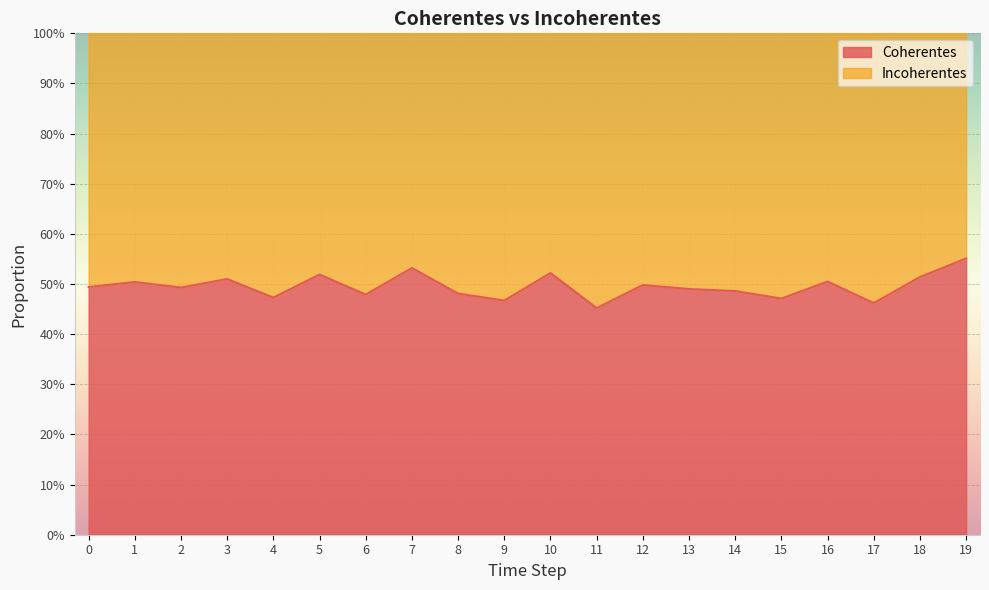

Reading left to right, list all the values displayed in this chart.

0=0.5	1=0.5	2=0.5	3=0.5	4=0.5	5=0.5	6=0.5	7=0.5	8=0.5	9=0.5	10=0.5	11=0.5	12=0.5	13=0.5	14=0.5	15=0.5	16=0.5	17=0.5	18=0.5	19=0.6